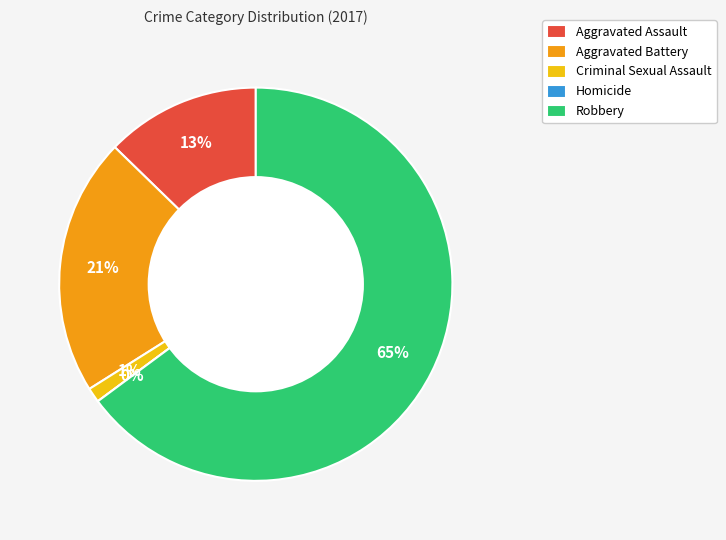

Combined, what portion of the pie is Aggravated Battery and Aggravated Assault?

33.9%